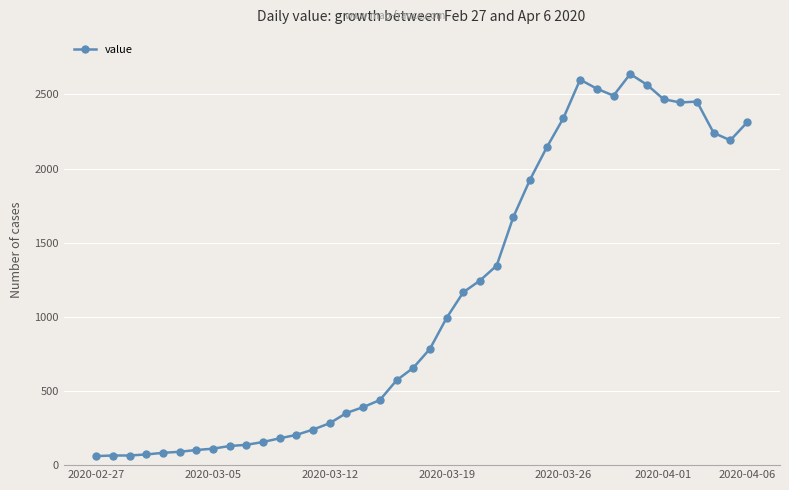

What is the value of the 22nd point from the left?

993